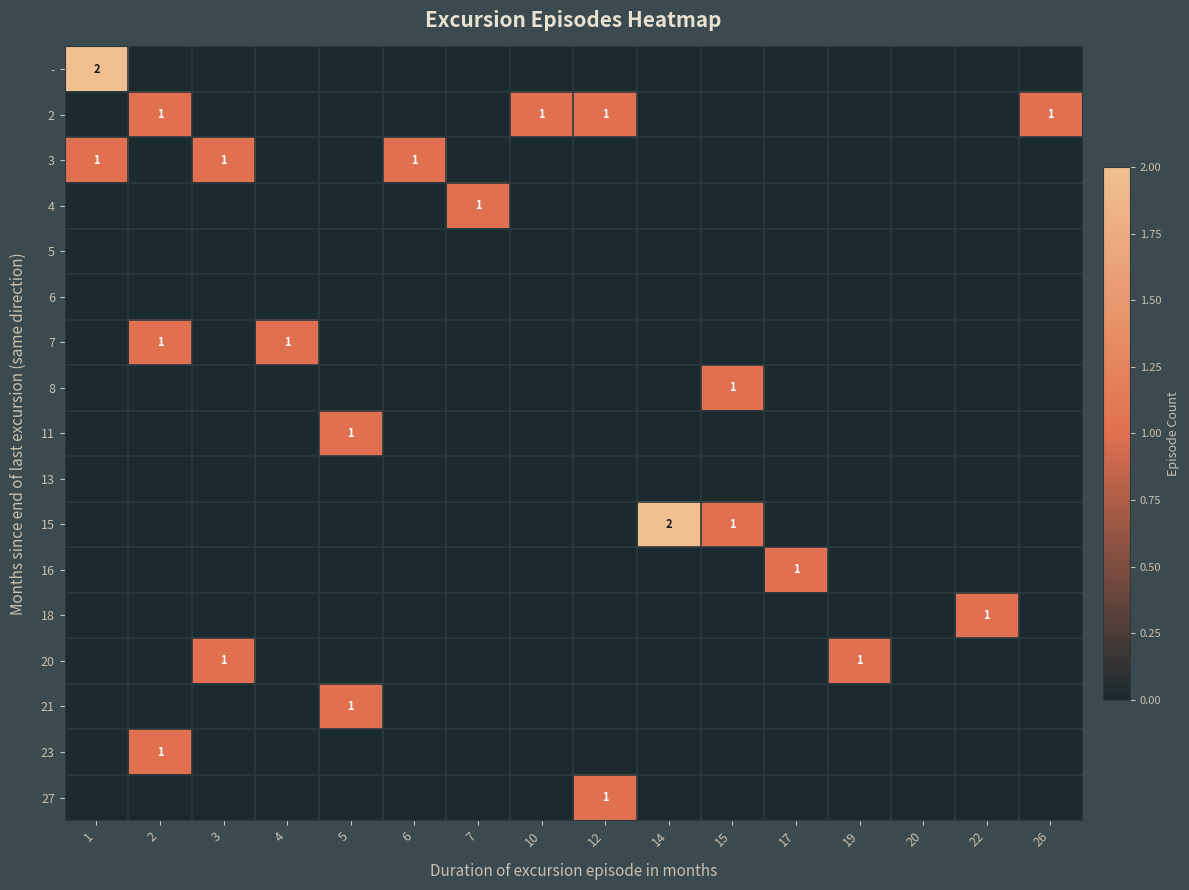

Is it true that 20 equals 1 at 3?

True